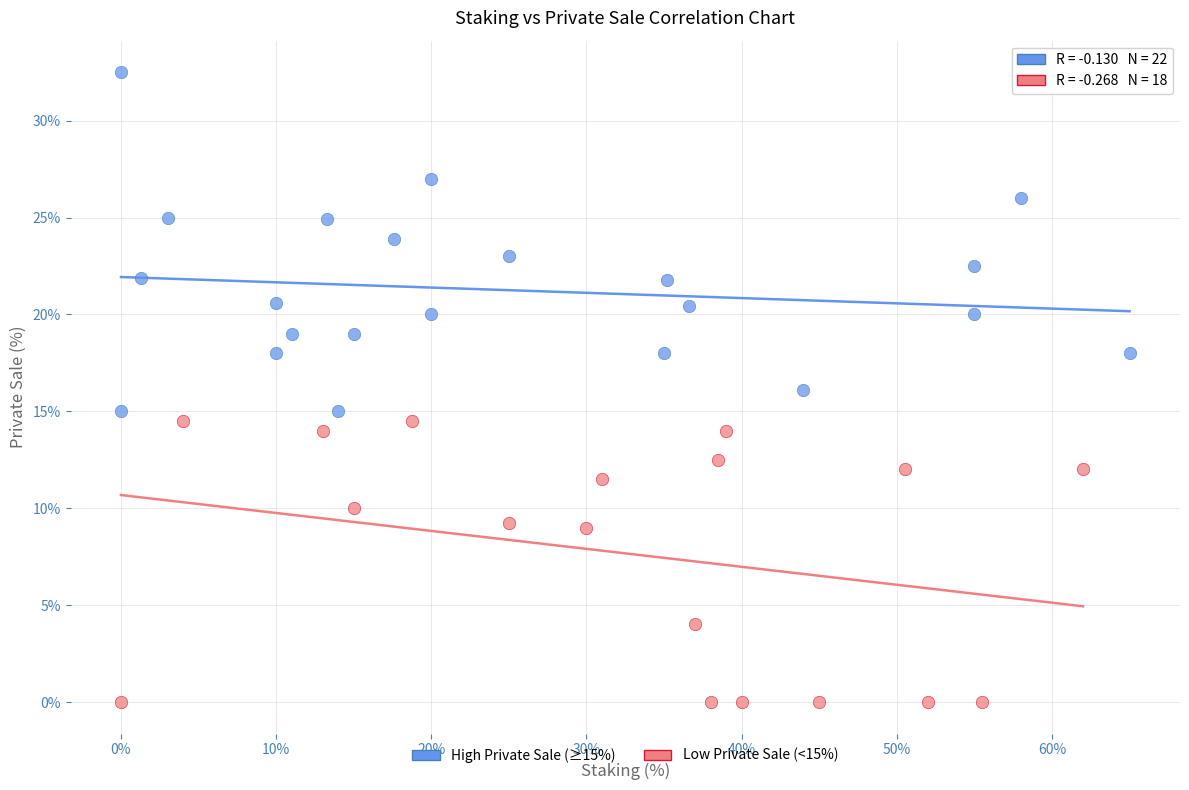

Which series reaches the maximum Y coordinate?

High Private Sale (≥15%)